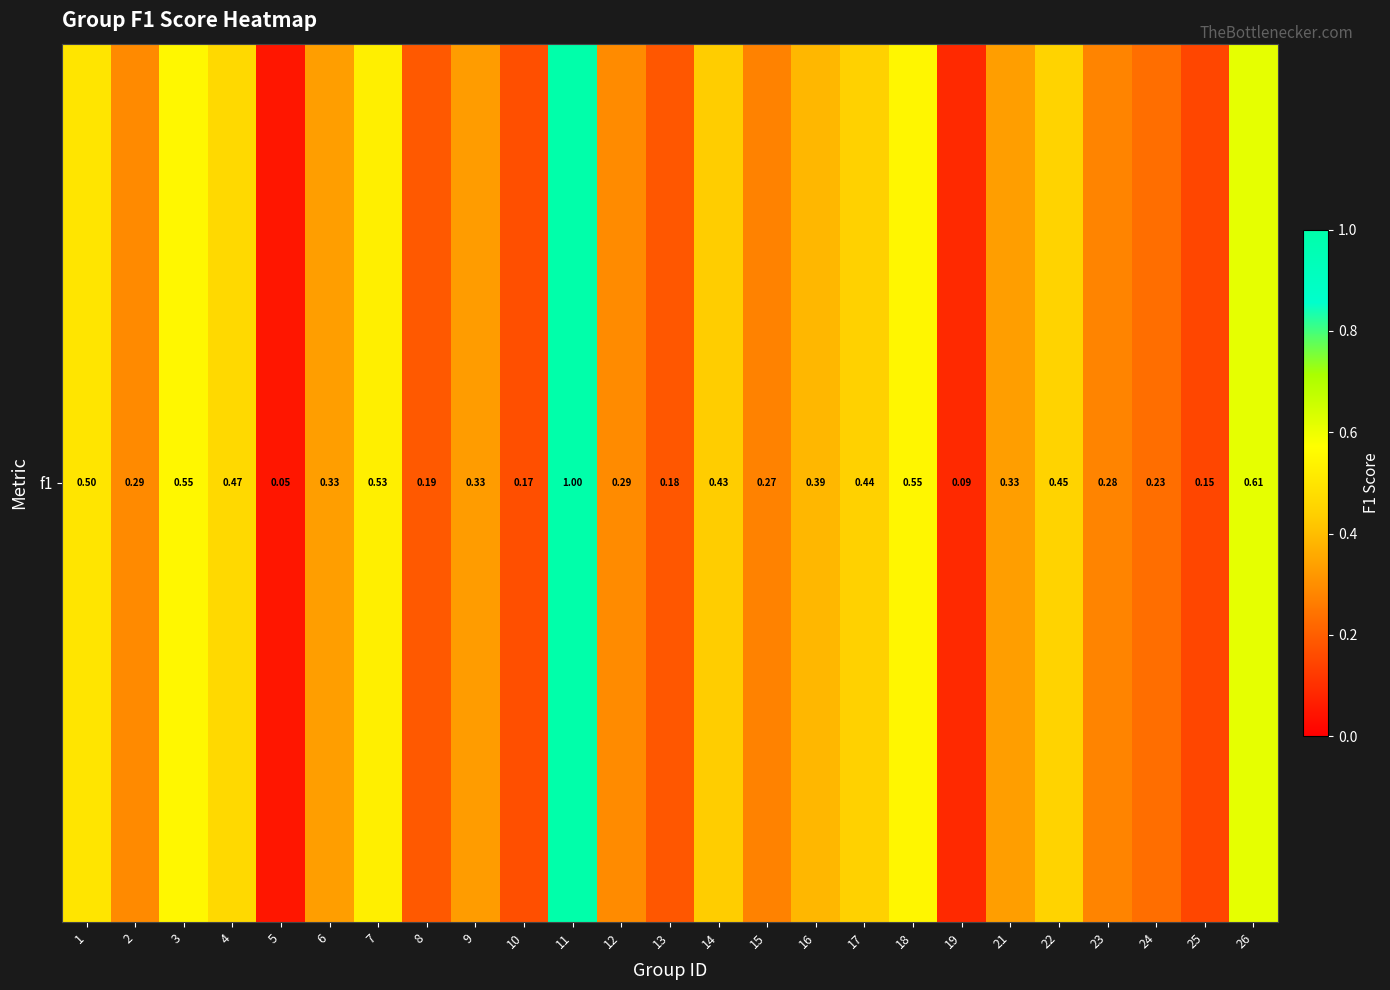

List the labels in order of value, largest first.

11, 26, 3, 18, 7, 1, 4, 22, 17, 14, 16, 6, 21, 9, 12, 2, 23, 15, 24, 8, 13, 10, 25, 19, 5